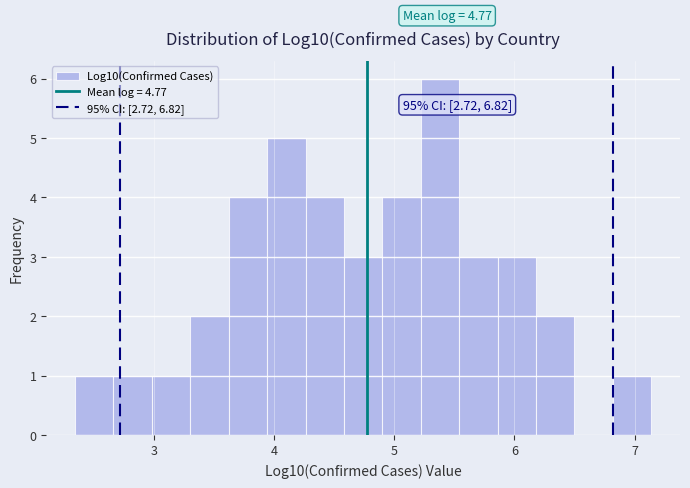

Around what value on the x-axis is the tallest bar? Give the approximate position of its centre, as read against the axis.

5.4